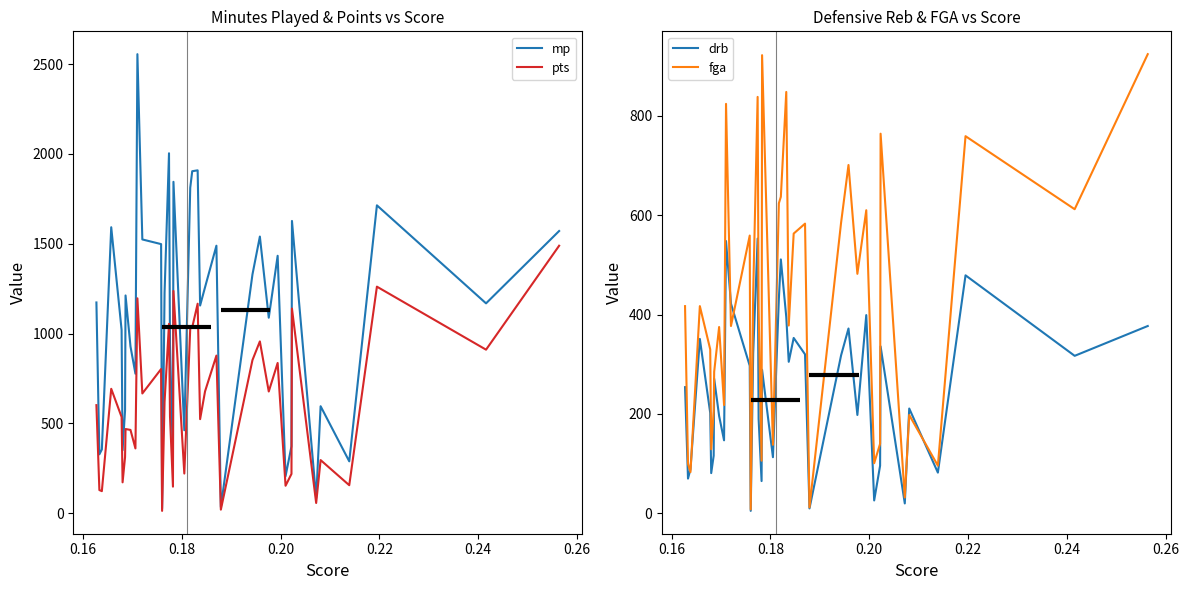

At how many categories does at least one series exceed 1513?

12